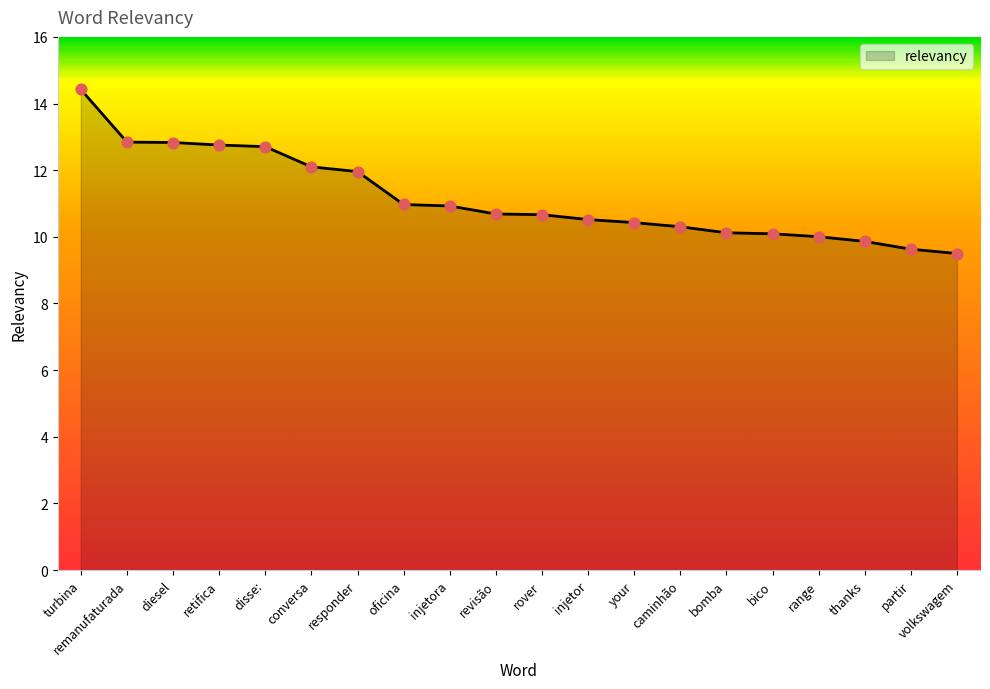

What is the change in value from conversa to bico?

-2.0